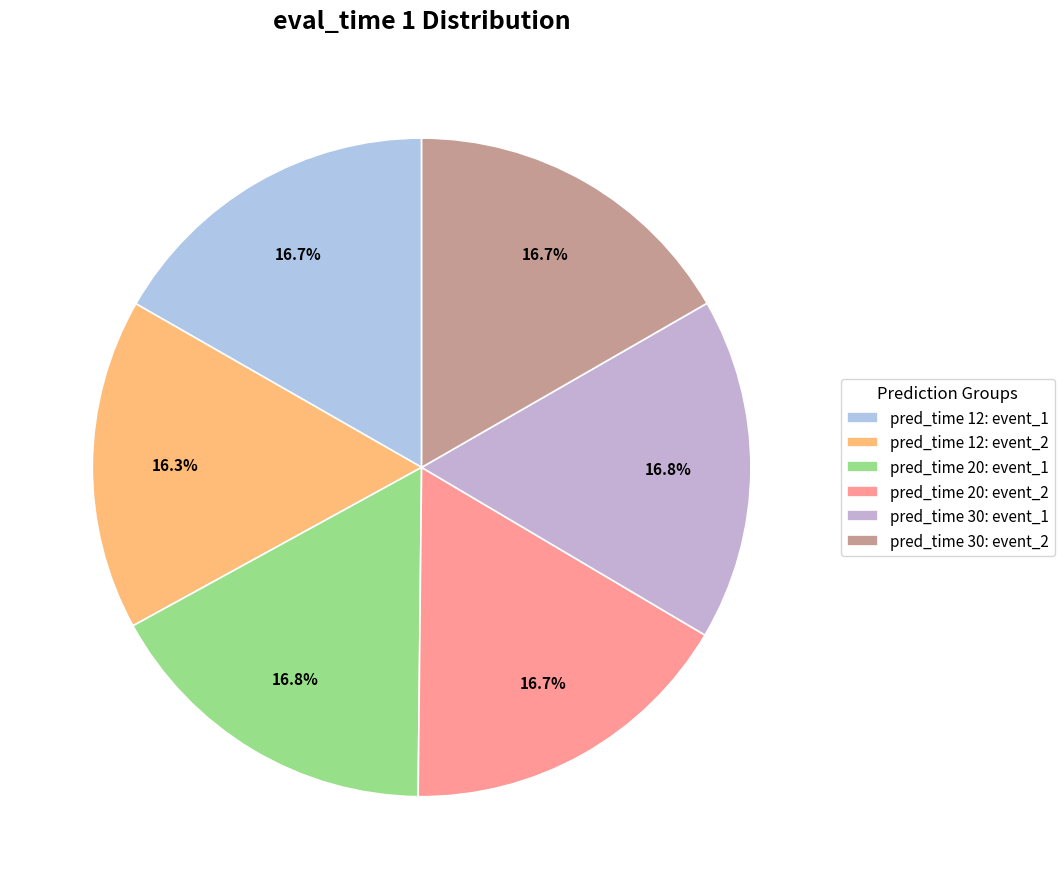

Which slice is the smallest?

pred_time 12: event_2